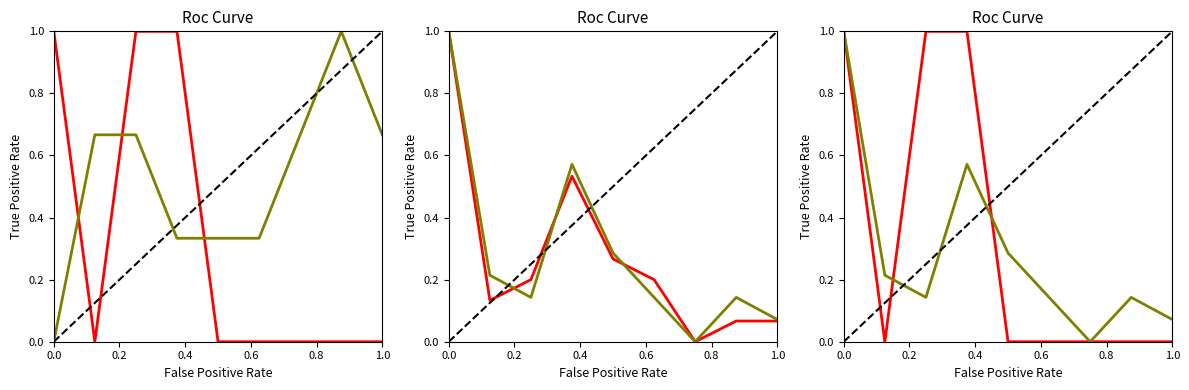

What is the difference between the highest and lowest values at 0.0?

1.0